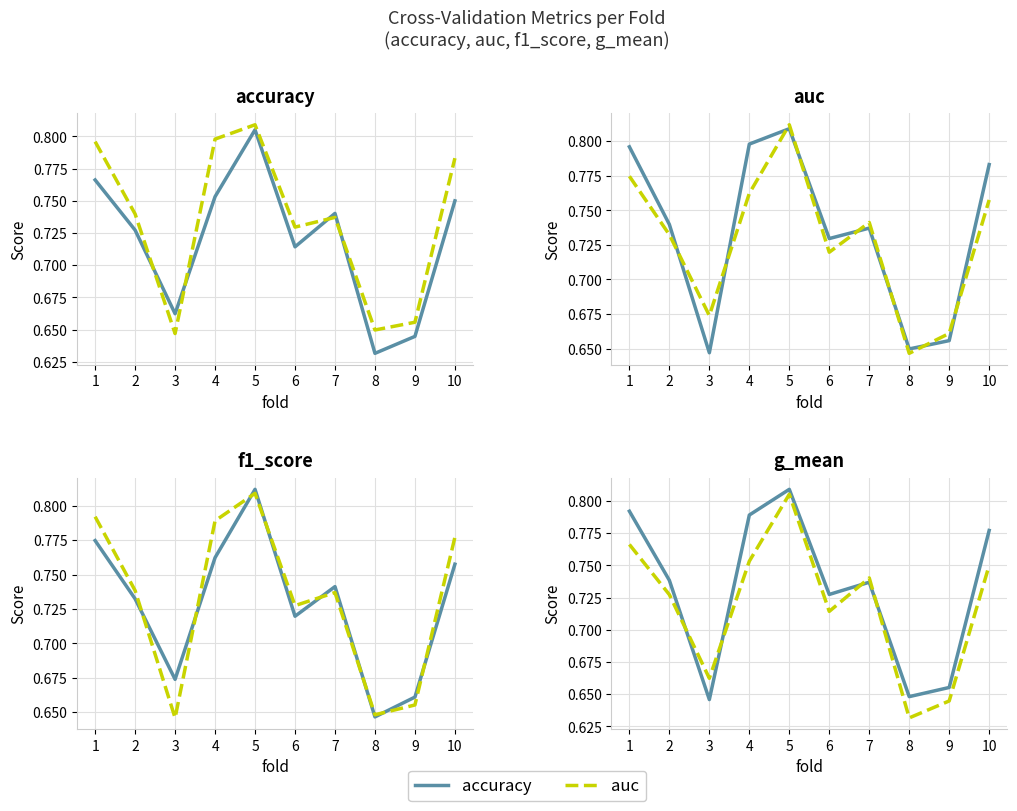

What is the minimum value shown in the chart?

0.6